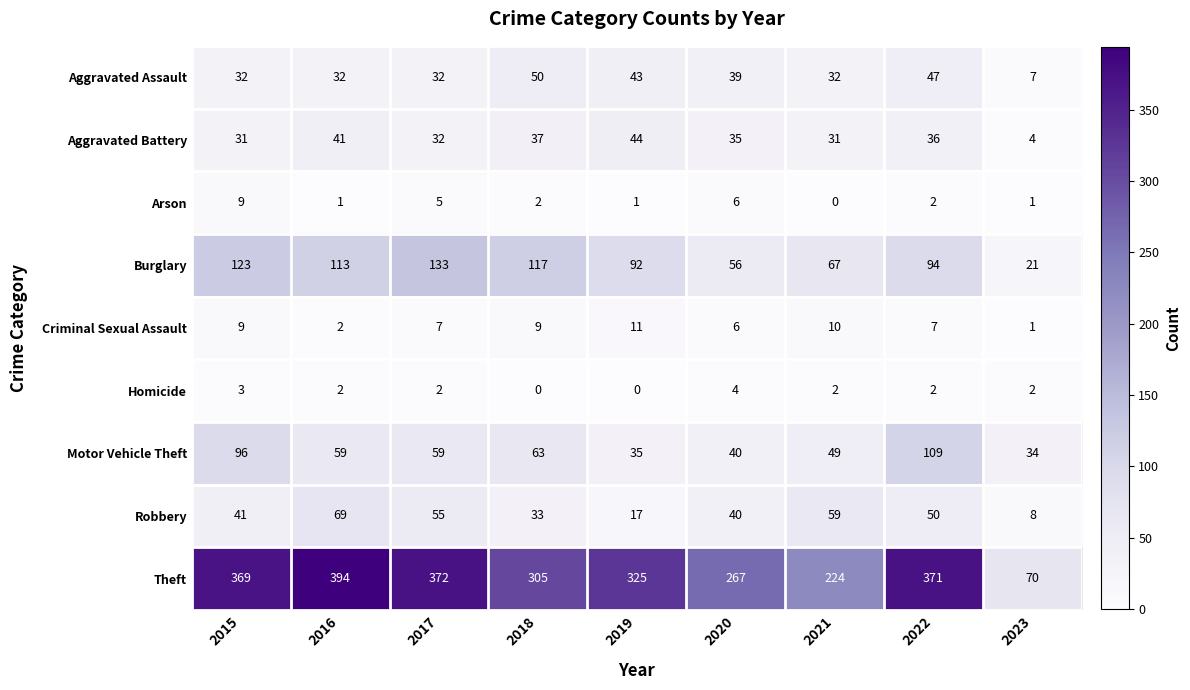

What is the maximum value shown in the chart?

394